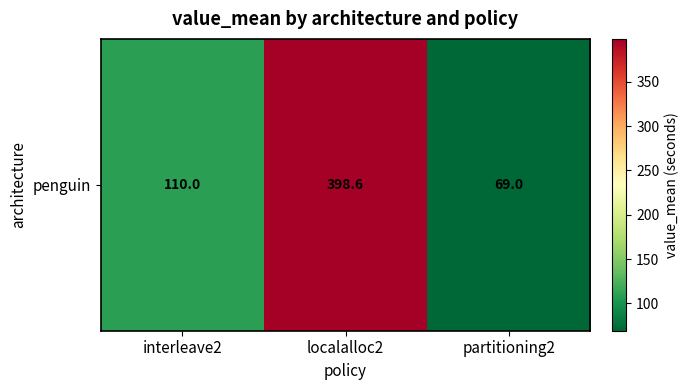

What is the ratio of the value at partitioning2 to the value at interleave2?

0.6